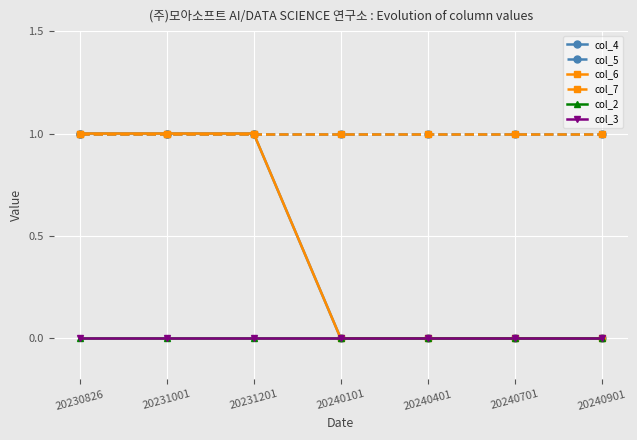

Which series has the largest total across all categories?

col_5